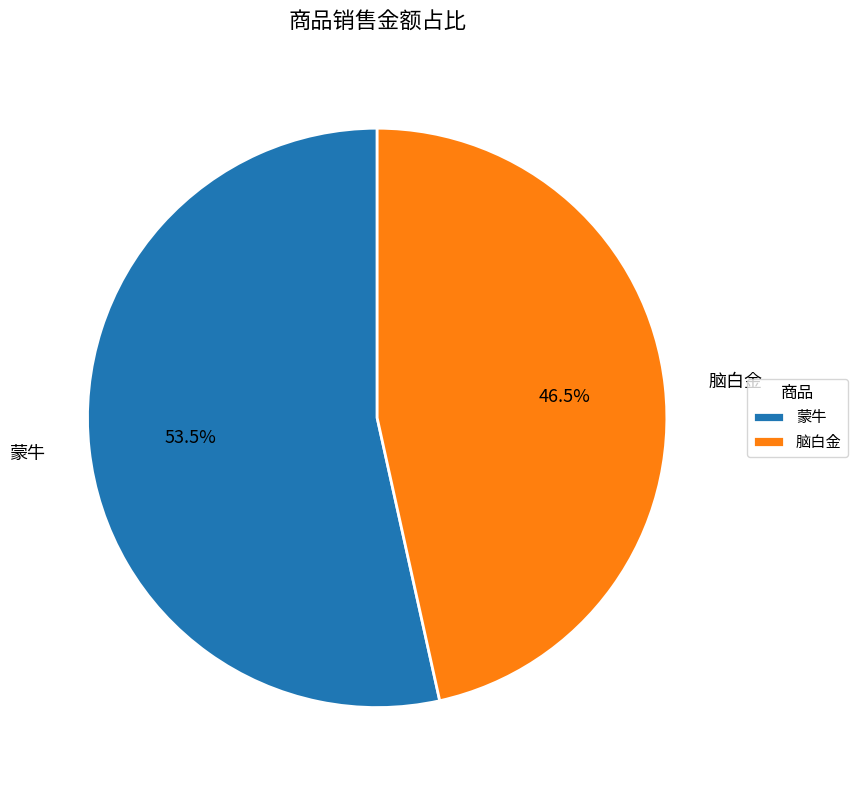

Which slice is the largest?

蒙牛